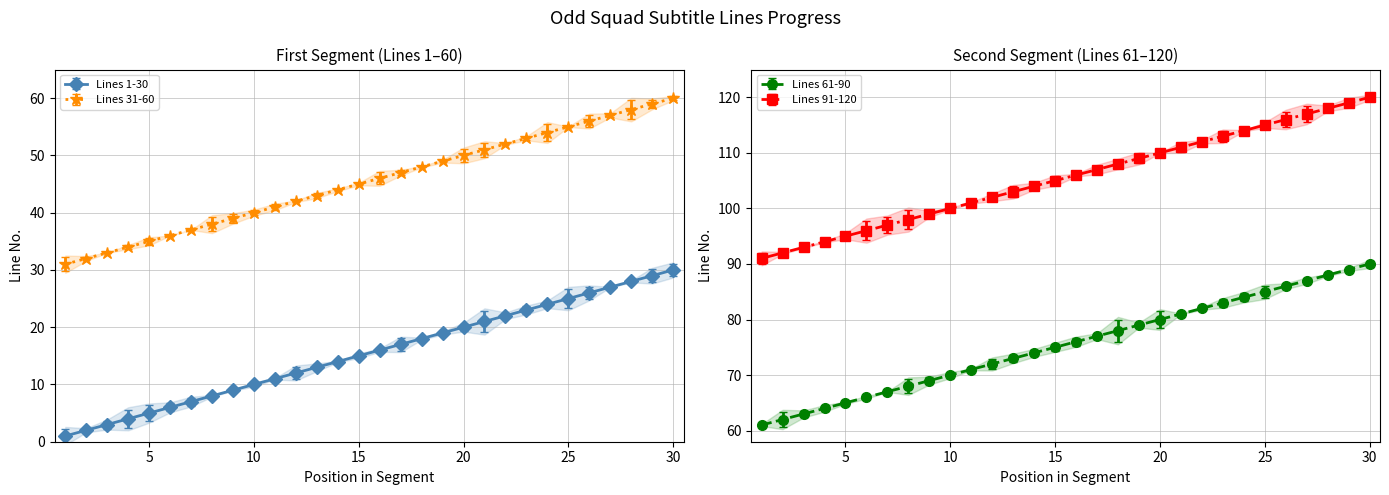

What is the total value across all series at 20?

260